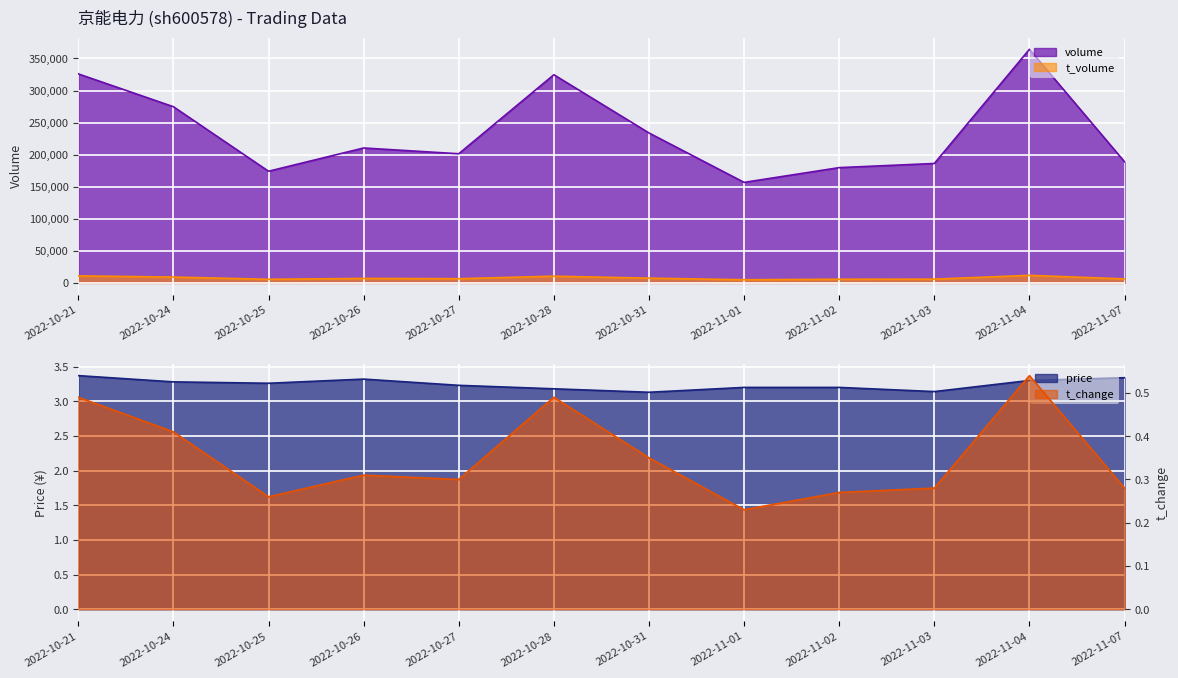

True or false: volume and t_volume cross at least once.

False